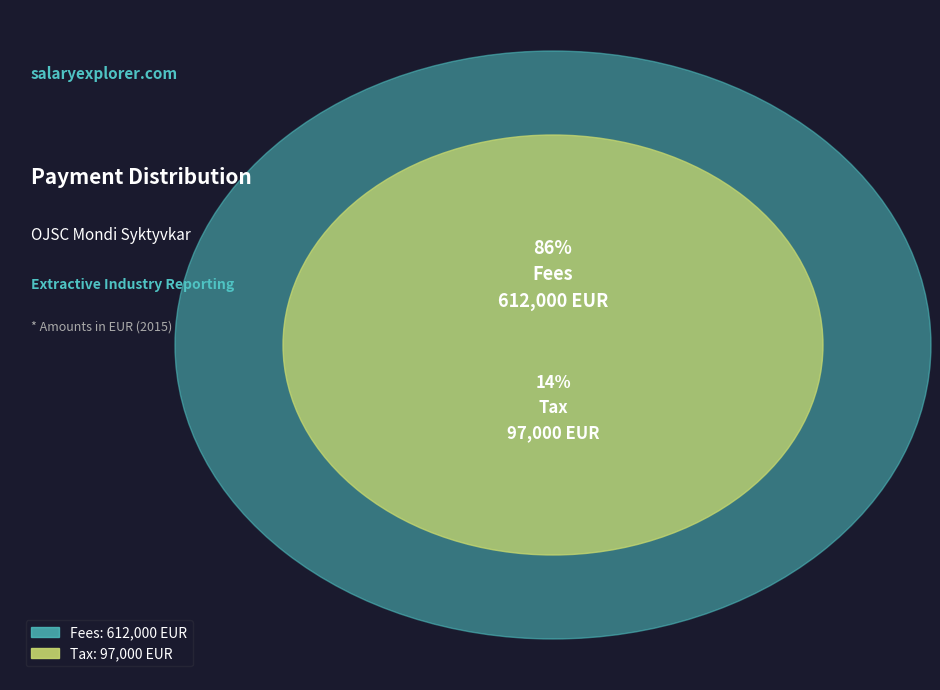

How much of the chart is everything except Tax?

86.3%